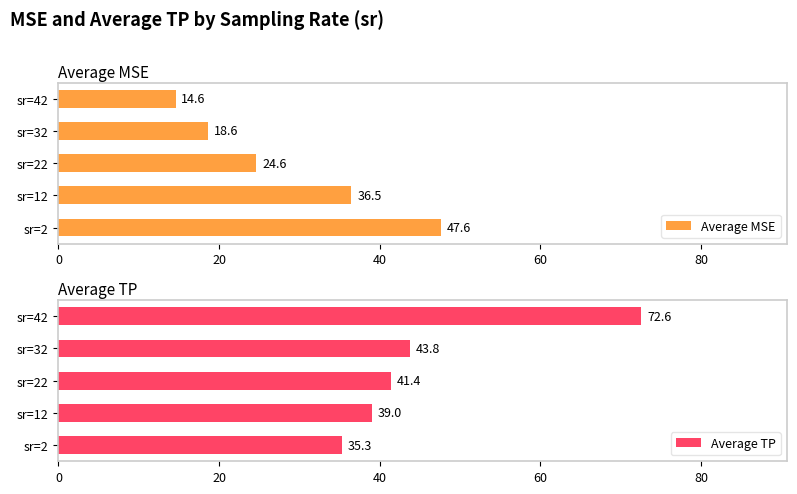

Rank the series by their average value, from lowest to highest.

Average MSE, Average TP